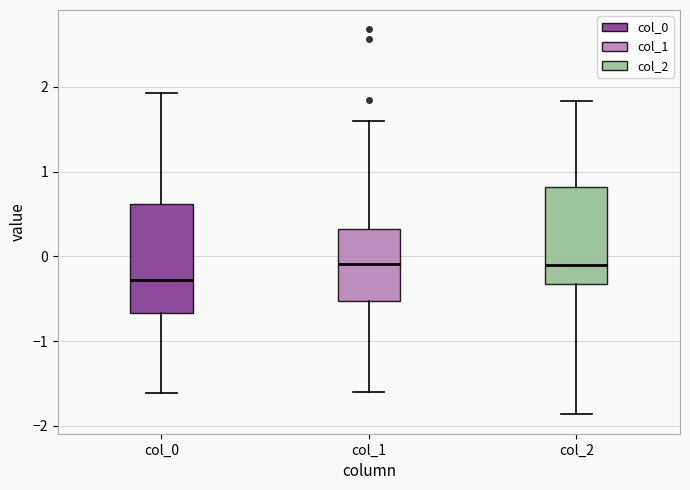

Where is the upper edge of the box for col_1 on the y-axis? The values are not printed on the chart, so give them approximately, as read against the axis.

0.3